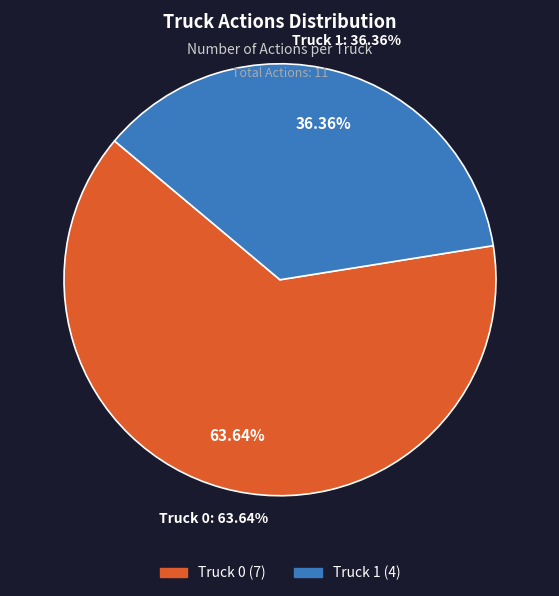

True or false: Truck 1 accounts for 36% of the total.

True